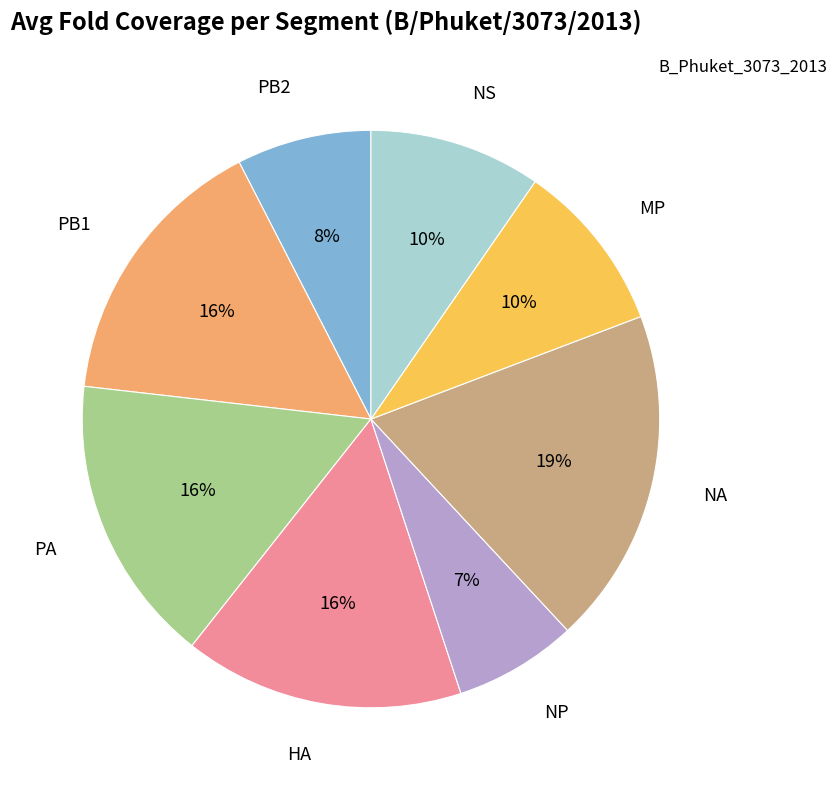

To the nearest percent, what is the average slice percentage?

12%